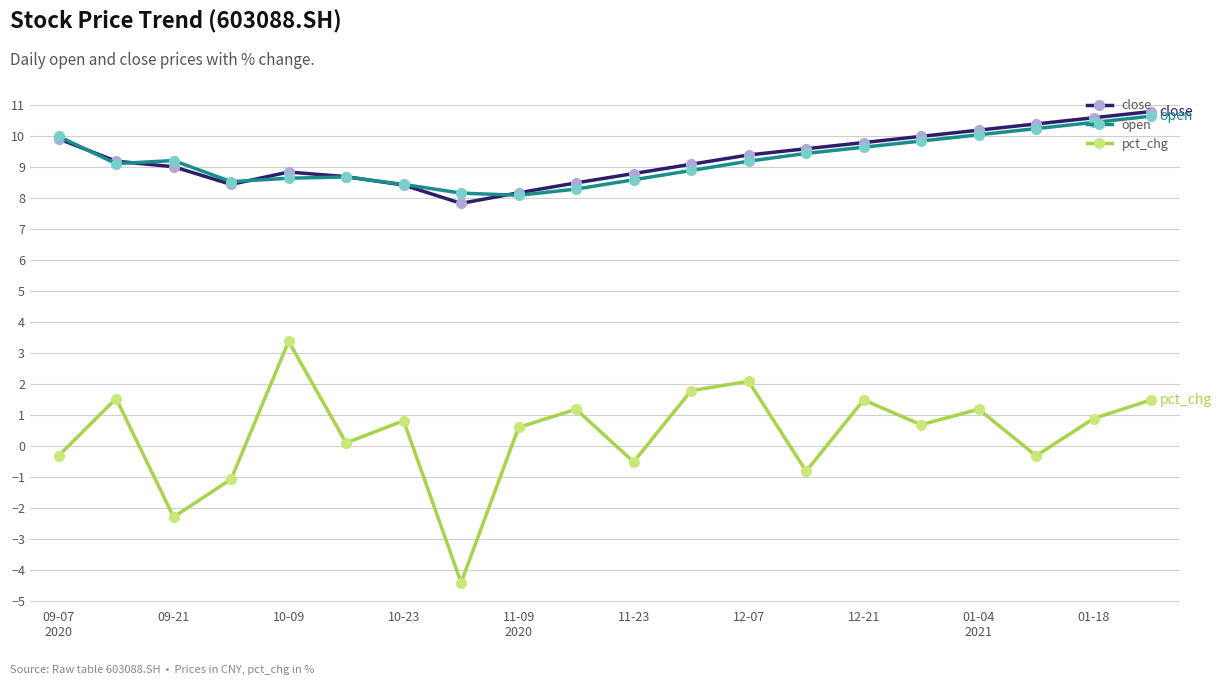

Which series has the largest range (max minus min)?

pct_chg